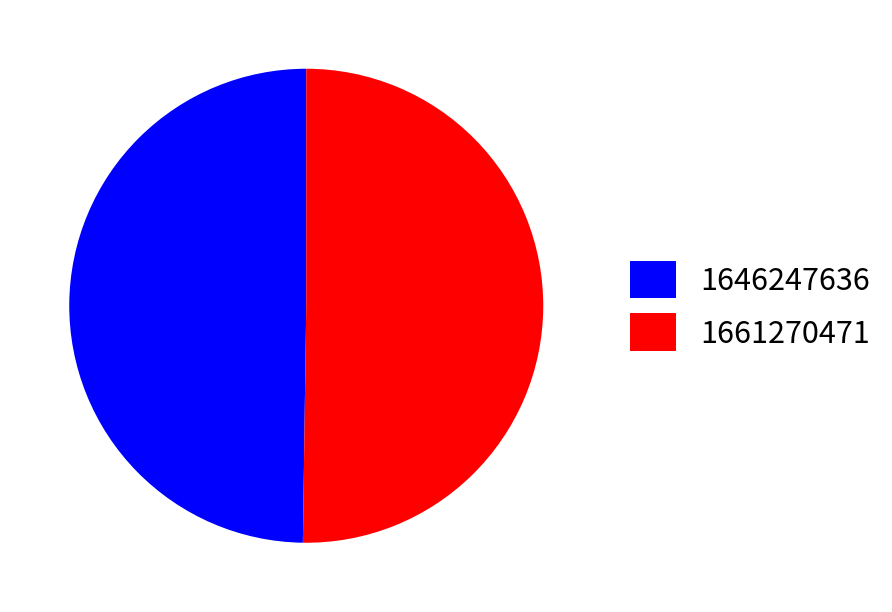

How many slices are in this pie chart?

2